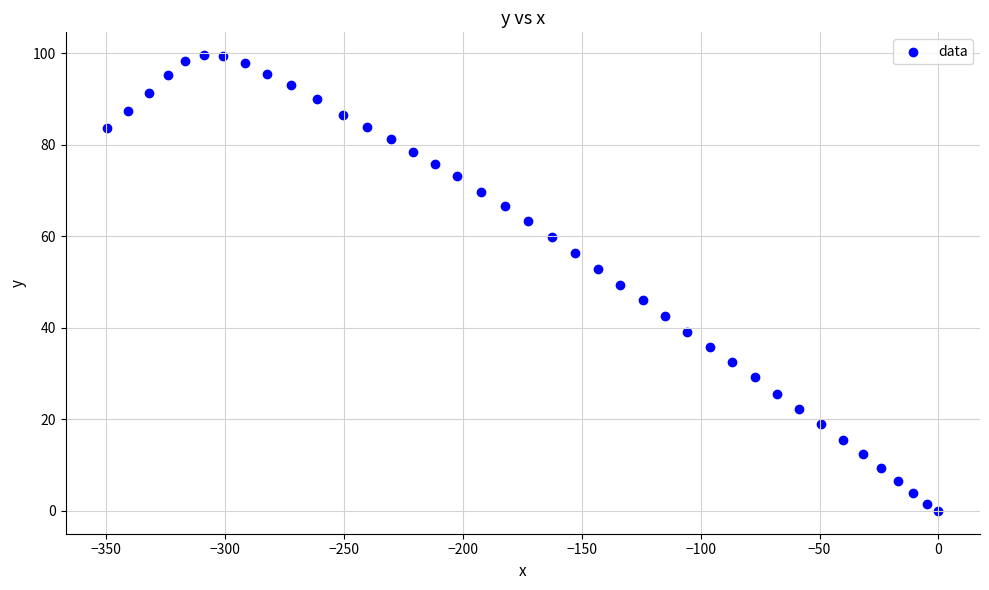

What is the range of X values (max minus min)?

349.7